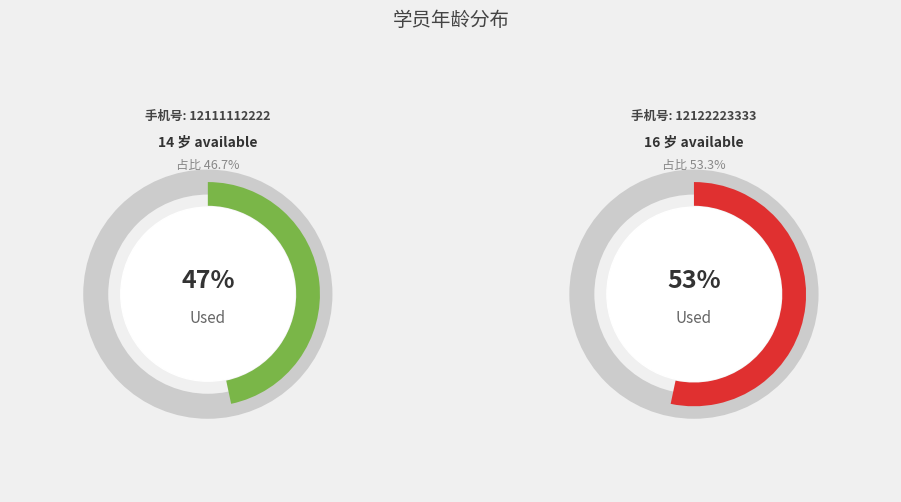

Is 12122223333 the majority of the pie?

Yes